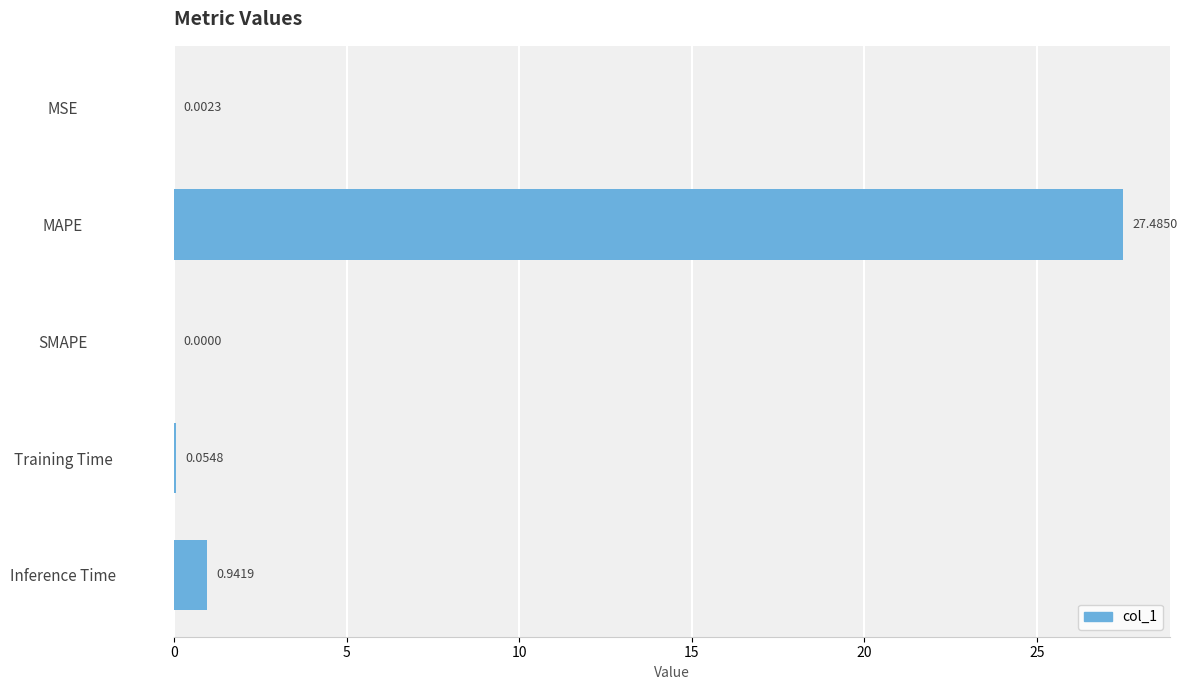

Between Inference Time and SMAPE, which is larger?

Inference Time